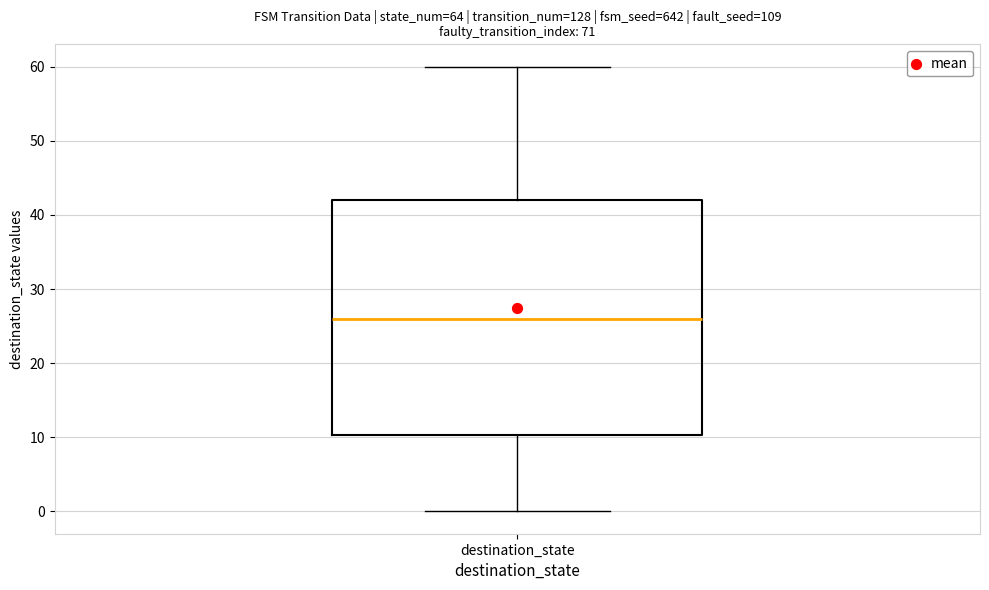

Read this box plot against the y-axis: the position of the median line, the range covered by the box, and the ends of both whiskers. The values are not printed on the chart, so give them approximately, as read against the axis.

median 26, box 10 to 42, whiskers 0 to 60